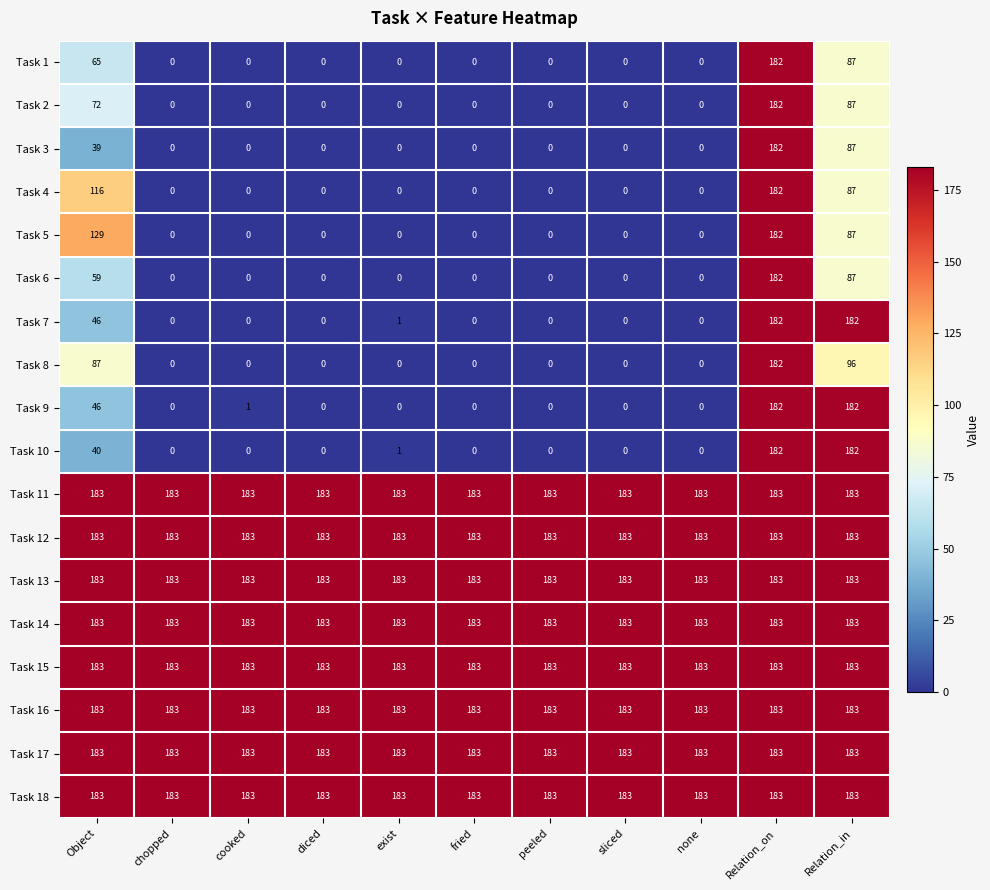

The Task 8 series shows 87 at Object. True or false?

True